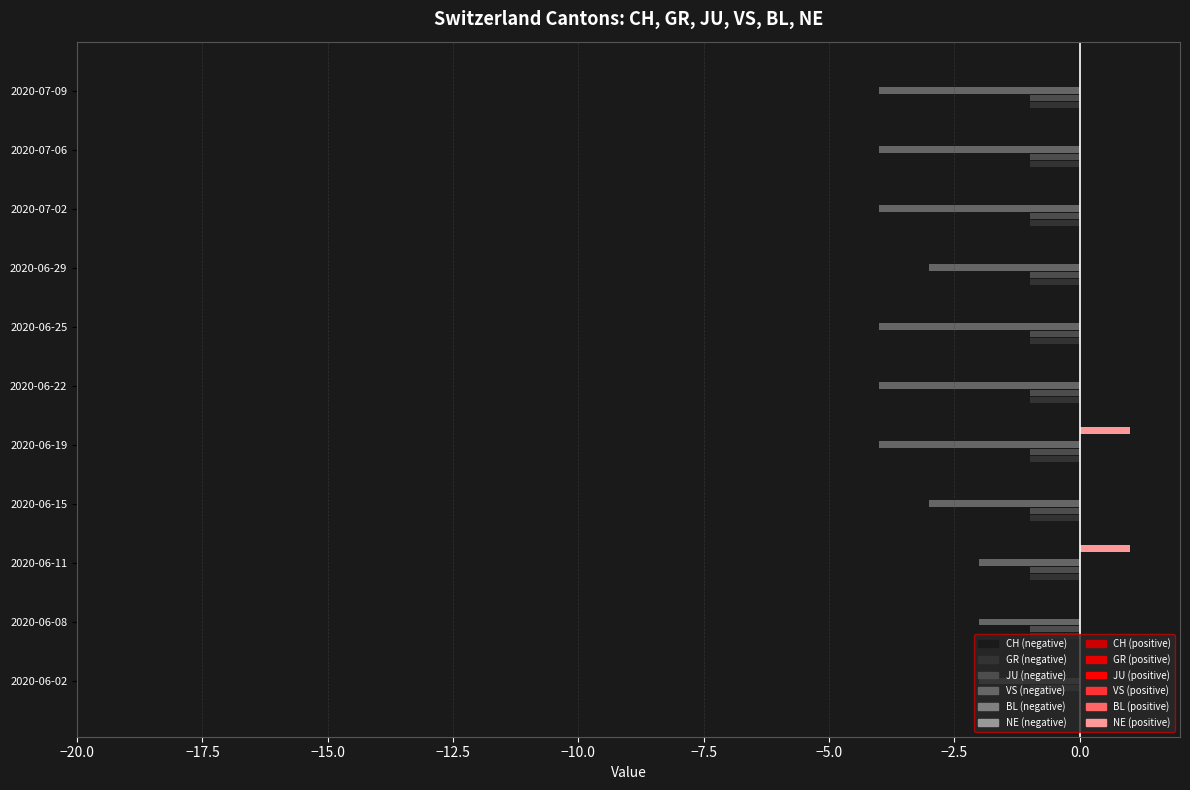

At which label is GR closest to 0?

2020-06-02